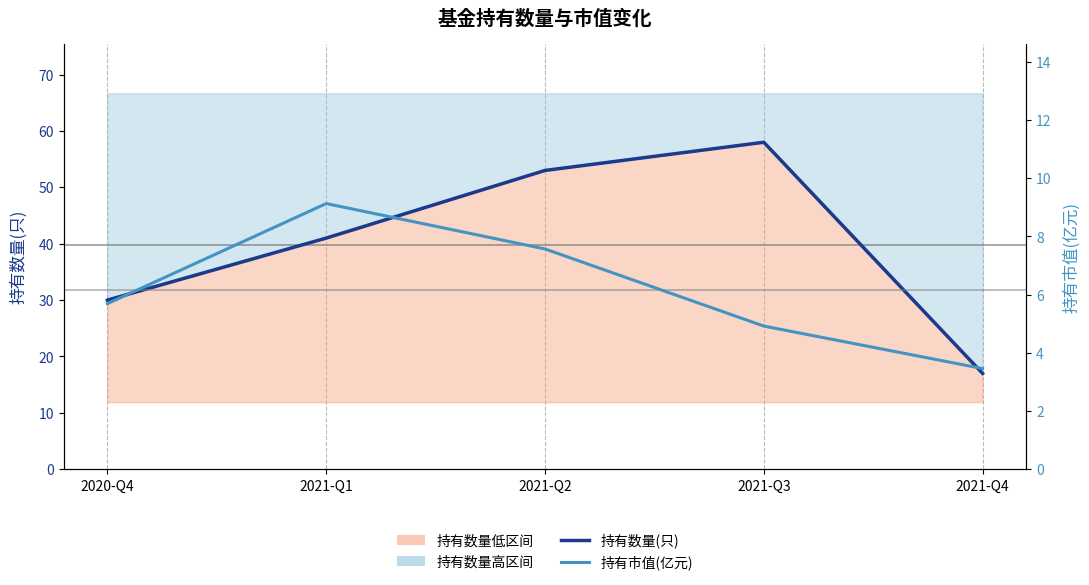

At how many categories does at least one series exceed 46?

2